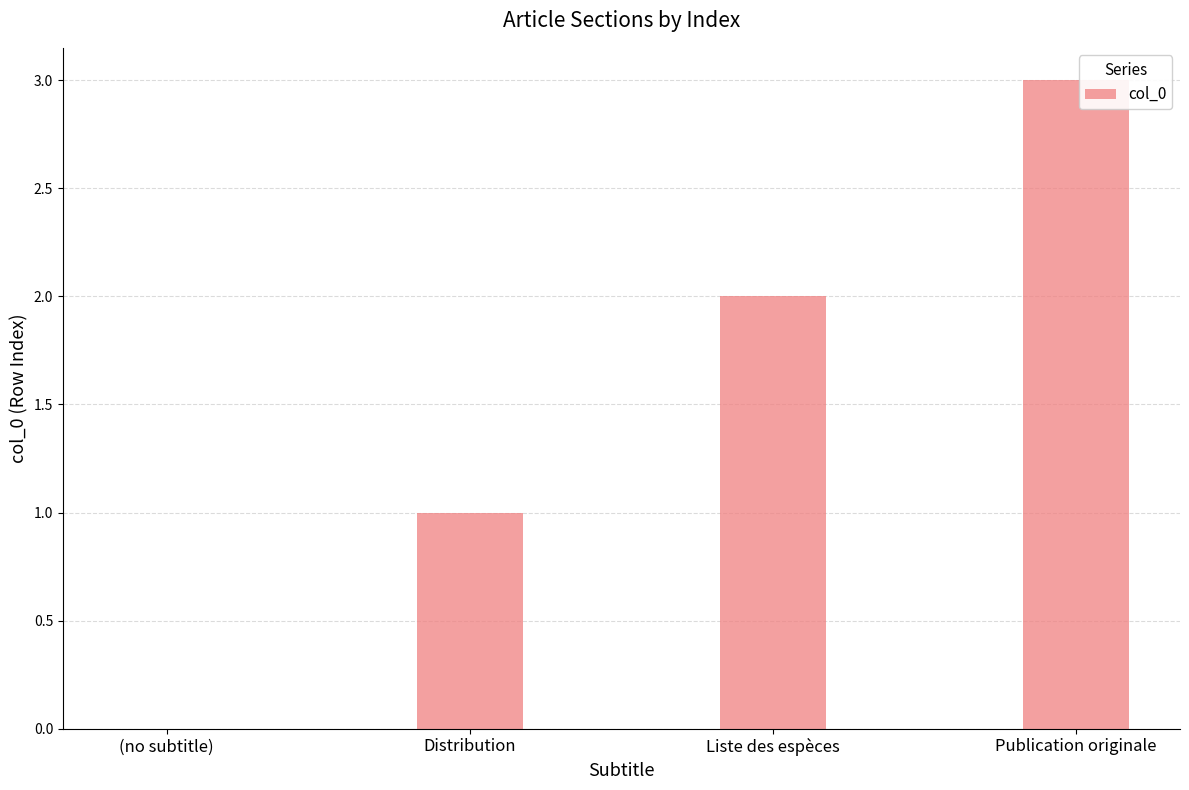

The chart shows a value of 1 at Liste des espèces. True or false?

False